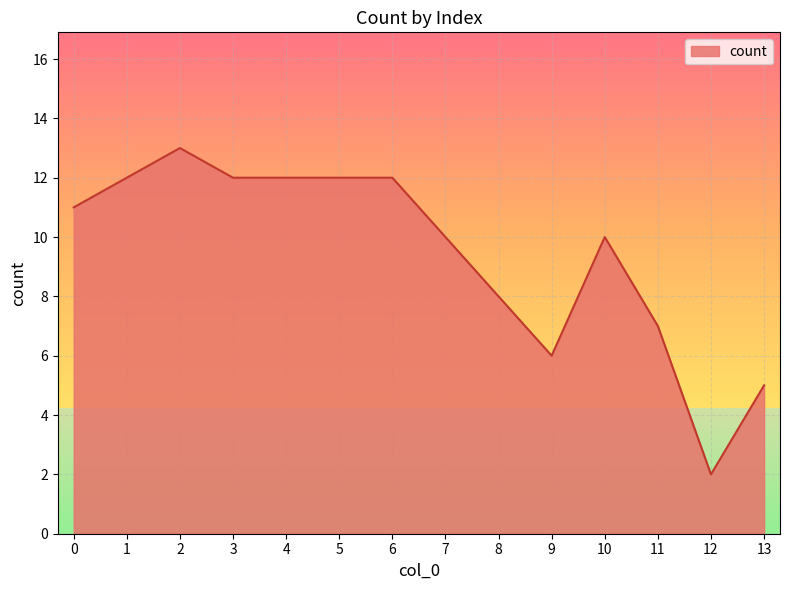

Where is the data nearest to the value 7?

11